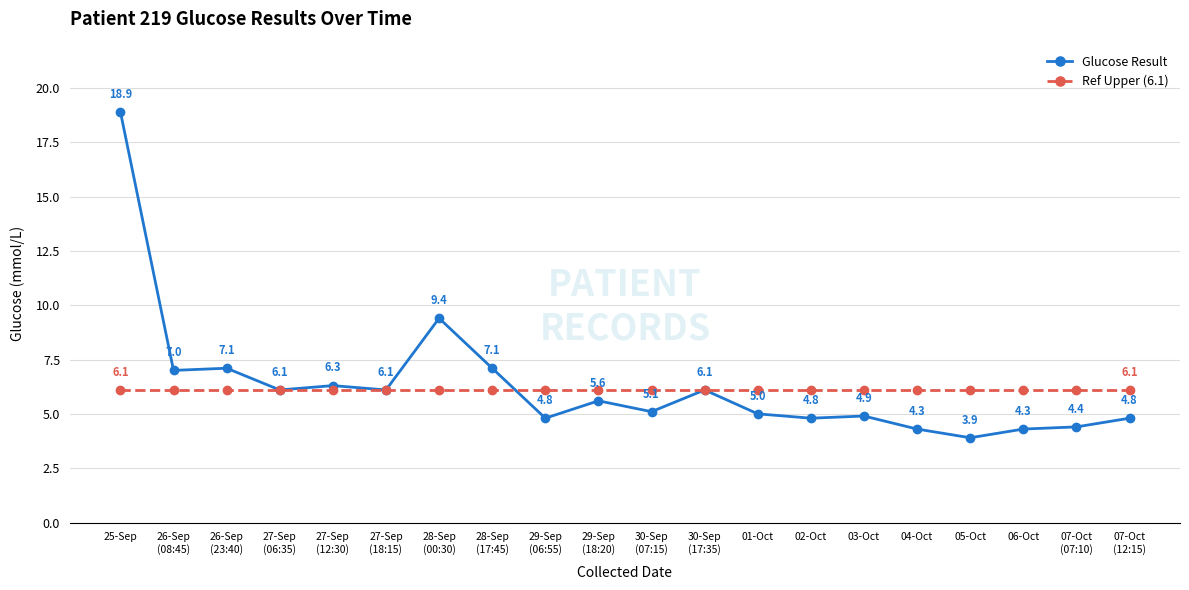

Count the number of data series in this chart.

2